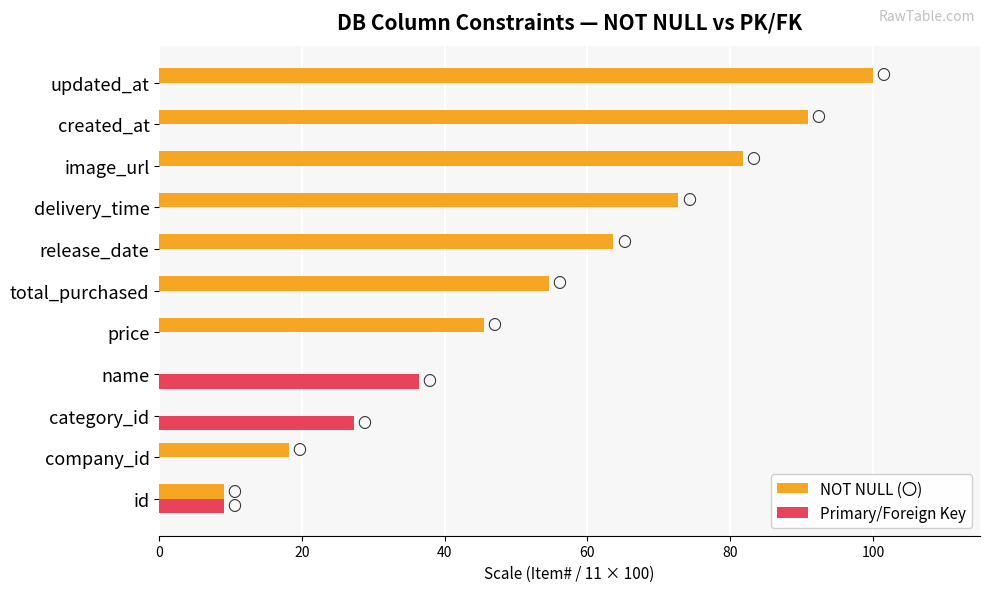

Which category has the highest value across all series?

updated_at